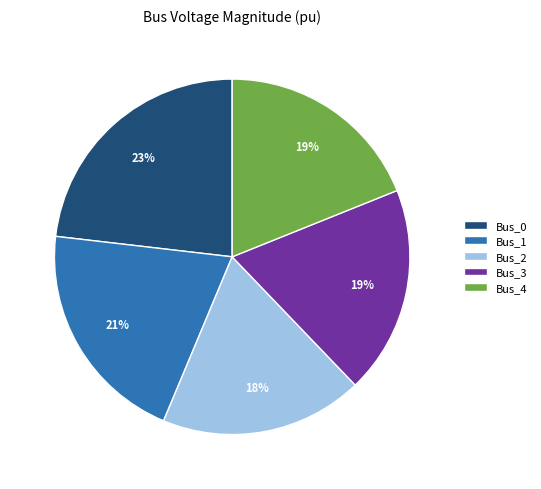

Which slice is the largest?

Bus_0